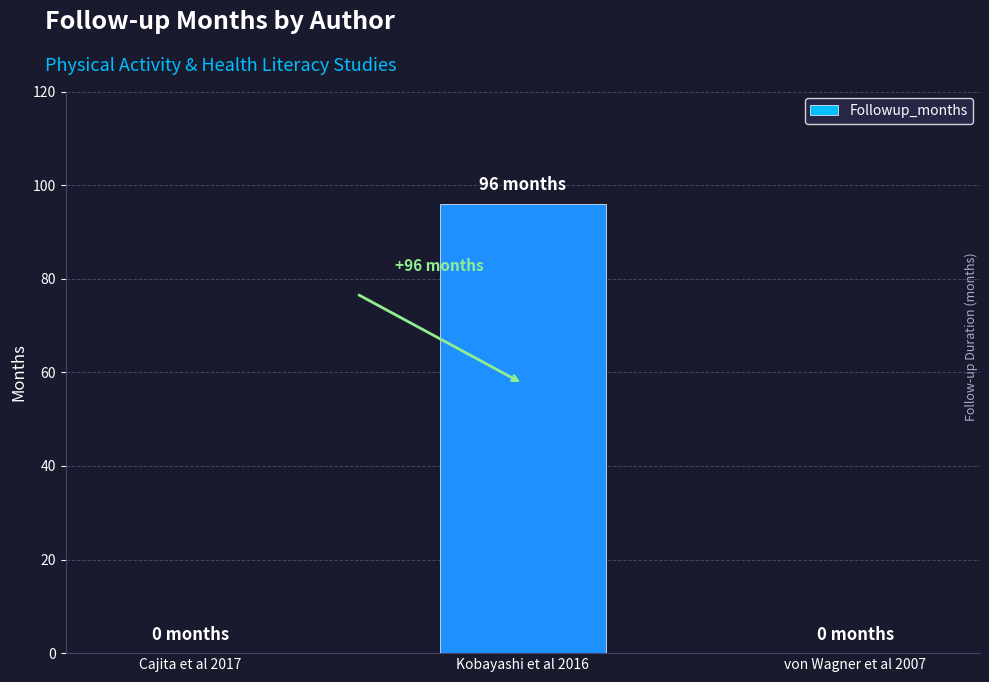

True or false: the data shows -52 at von Wagner et al 2007.

False